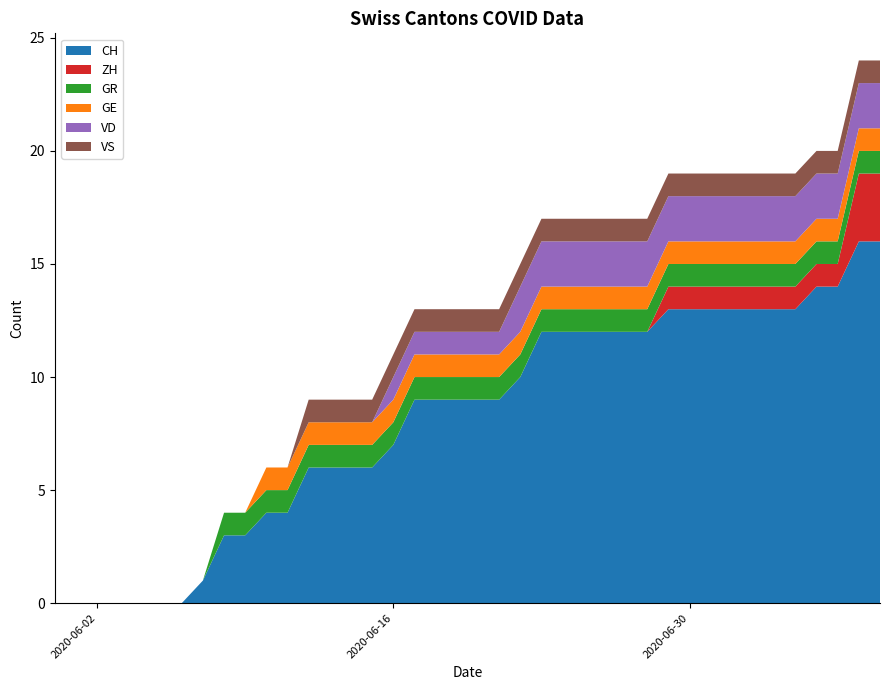

Reading left to right, list all the values displayed in this chart.

CH: 0	0	0	0	0	0	0	1	3	3	4	4	6	6	6	6	7	9	9	9	9	9	10	12	12	12	12	12	12	13	13	13	13	13	13	13	14	14	16	16
ZH: 0	0	0	0	0	0	0	0	0	0	0	0	0	0	0	0	0	0	0	0	0	0	0	0	0	0	0	0	0	1	1	1	1	1	1	1	1	1	3	3
GR: 0	0	0	0	0	0	0	0	1	1	1	1	1	1	1	1	1	1	1	1	1	1	1	1	1	1	1	1	1	1	1	1	1	1	1	1	1	1	1	1
GE: 0	0	0	0	0	0	0	0	0	0	1	1	1	1	1	1	1	1	1	1	1	1	1	1	1	1	1	1	1	1	1	1	1	1	1	1	1	1	1	1
VD: 0	0	0	0	0	0	0	0	0	0	0	0	0	0	0	0	1	1	1	1	1	1	2	2	2	2	2	2	2	2	2	2	2	2	2	2	2	2	2	2
VS: 0	0	0	0	0	0	0	0	0	0	0	0	1	1	1	1	1	1	1	1	1	1	1	1	1	1	1	1	1	1	1	1	1	1	1	1	1	1	1	1